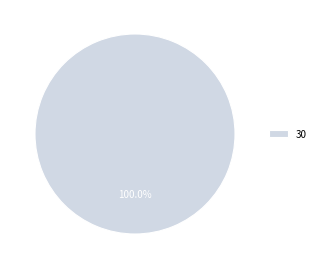

Does any single category account for the majority?

Yes